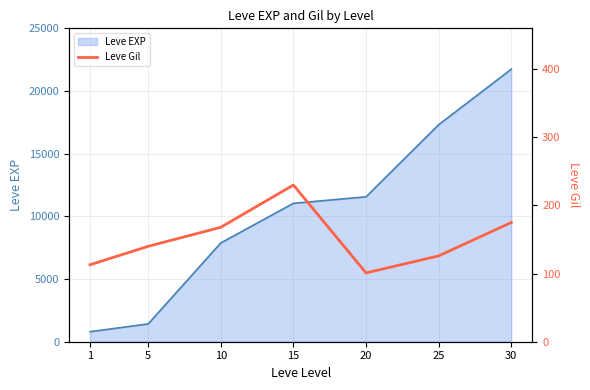

What is the difference between the highest and lowest values at 10?

7712